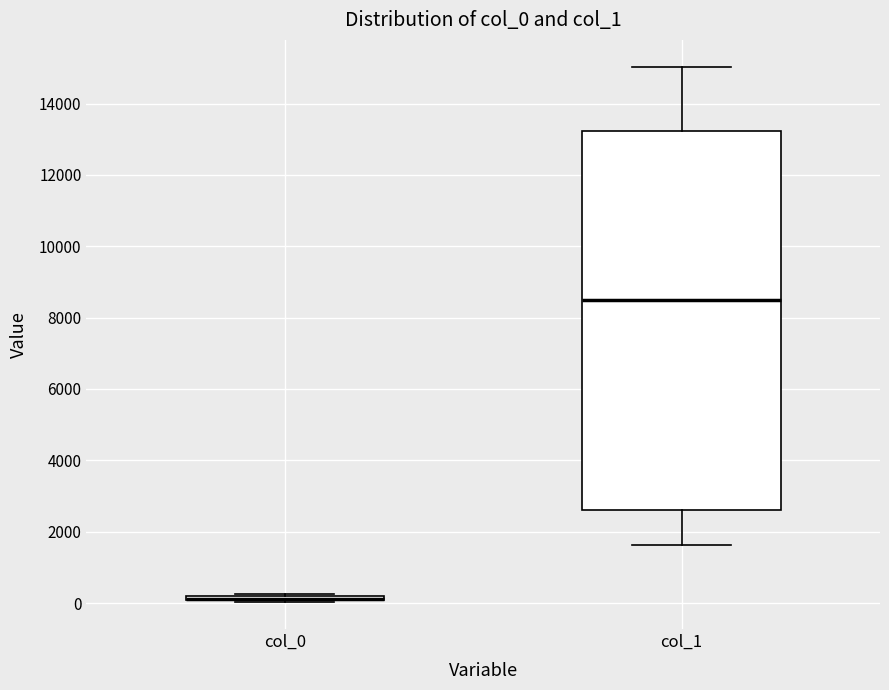

Where does the median line of the box for col_1 sit on the y-axis? The values are not printed on the chart, so give them approximately, as read against the axis.

8600